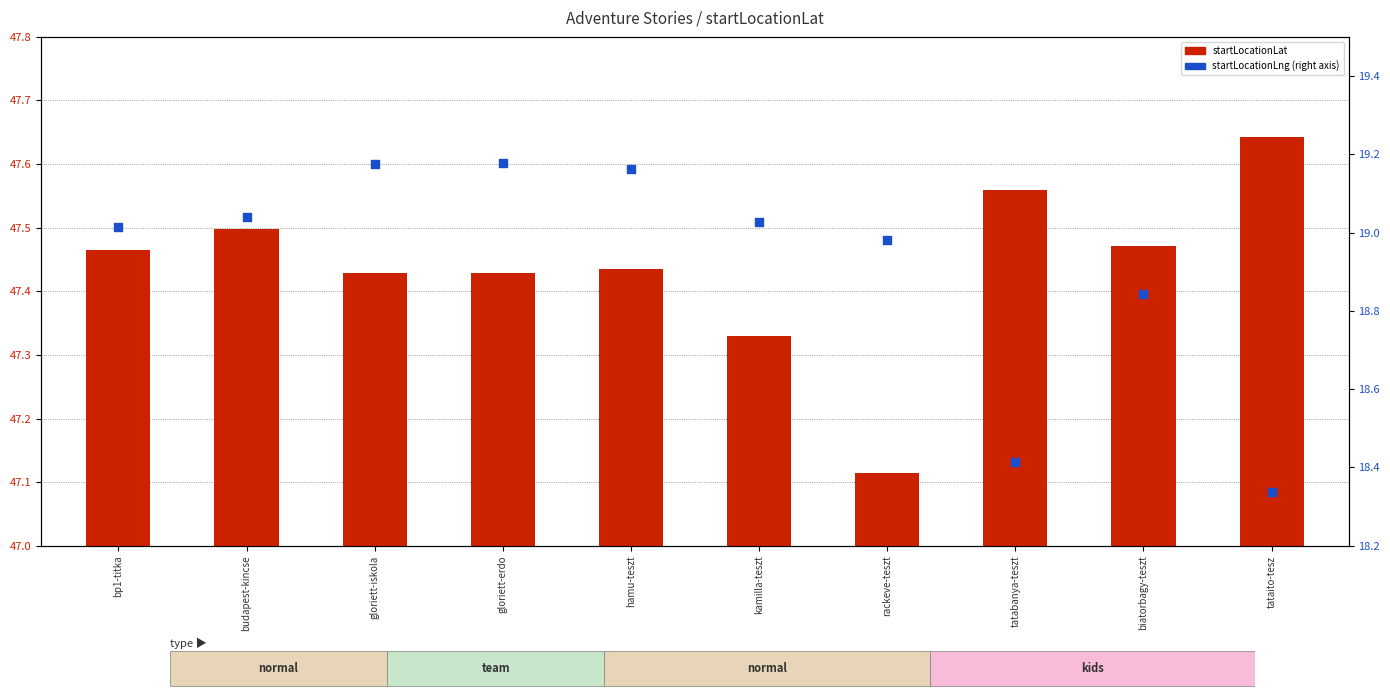

Which series contains the lowest Y value?

startLocationLat